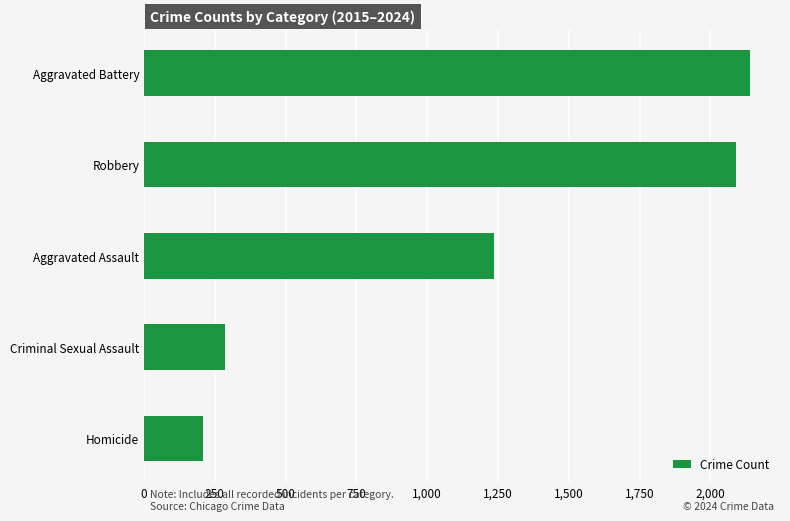

How many values are below 1235?

2